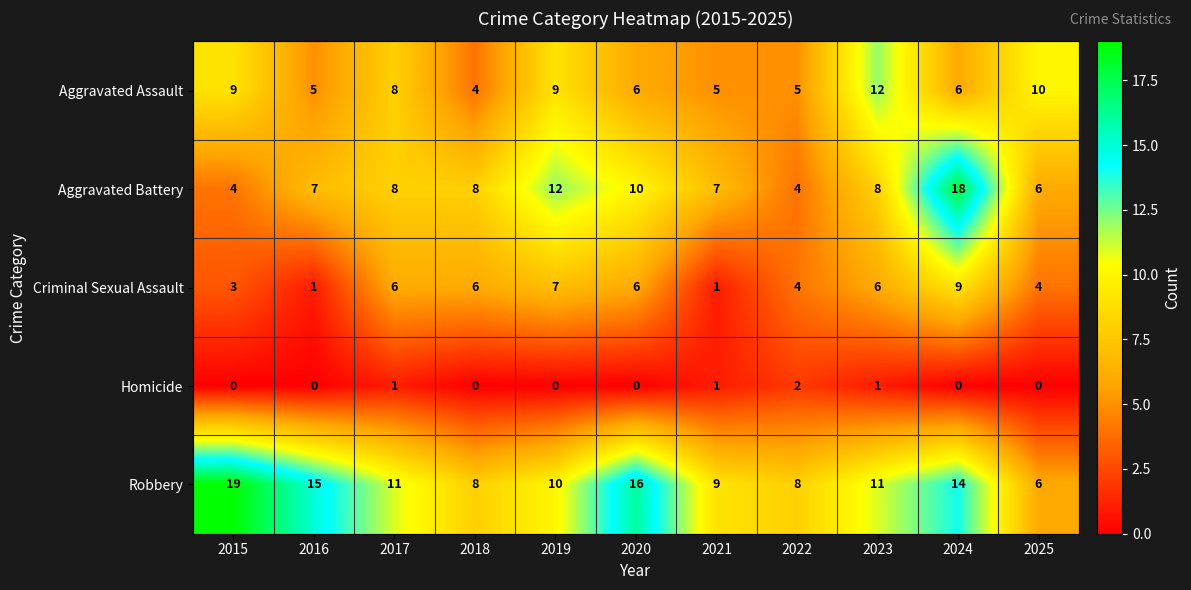

How many values in the Homicide series exceed 0?

4